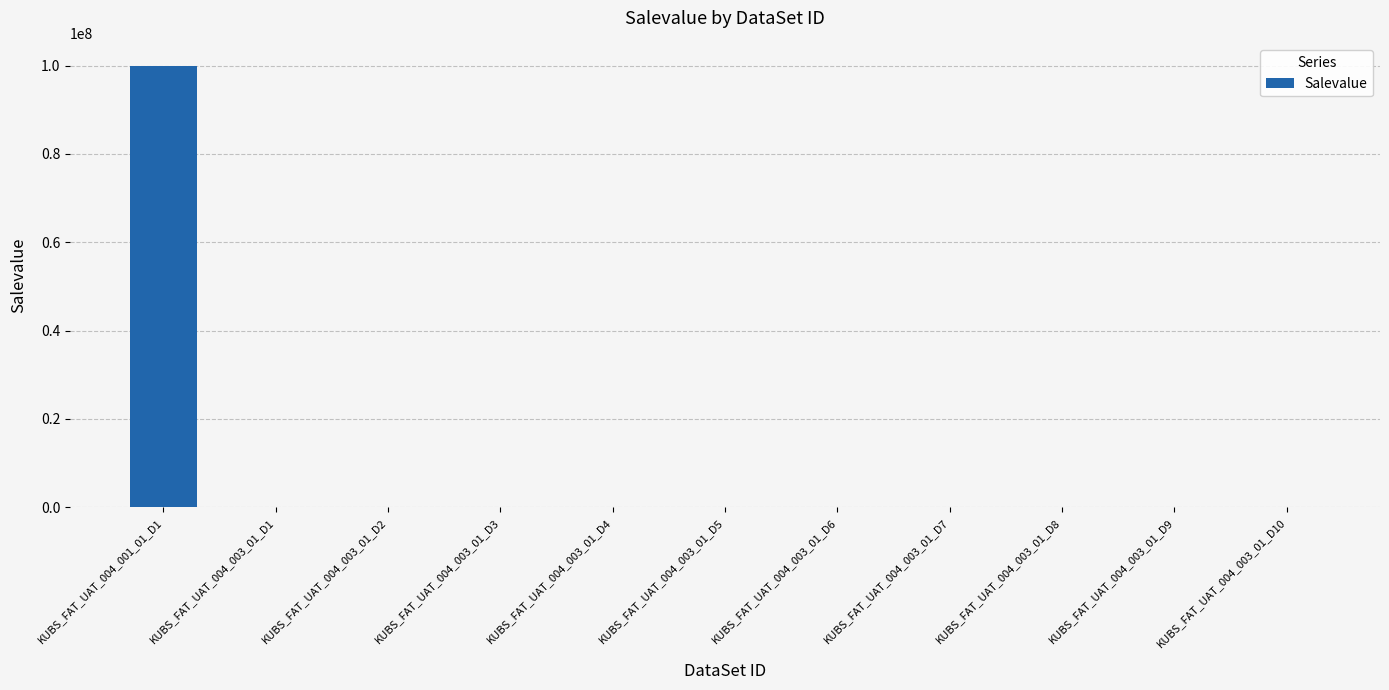

What is the maximum value shown in the chart?

100000000